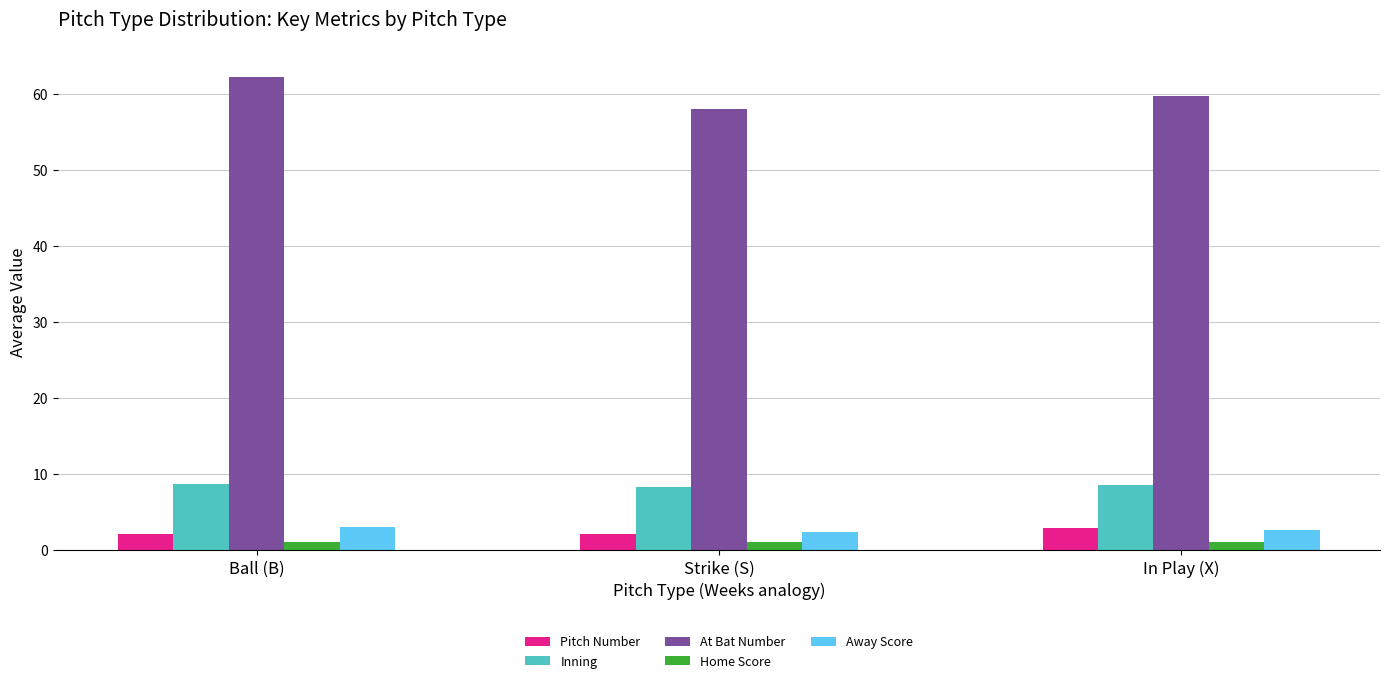

How many distinct data groups are displayed?

5